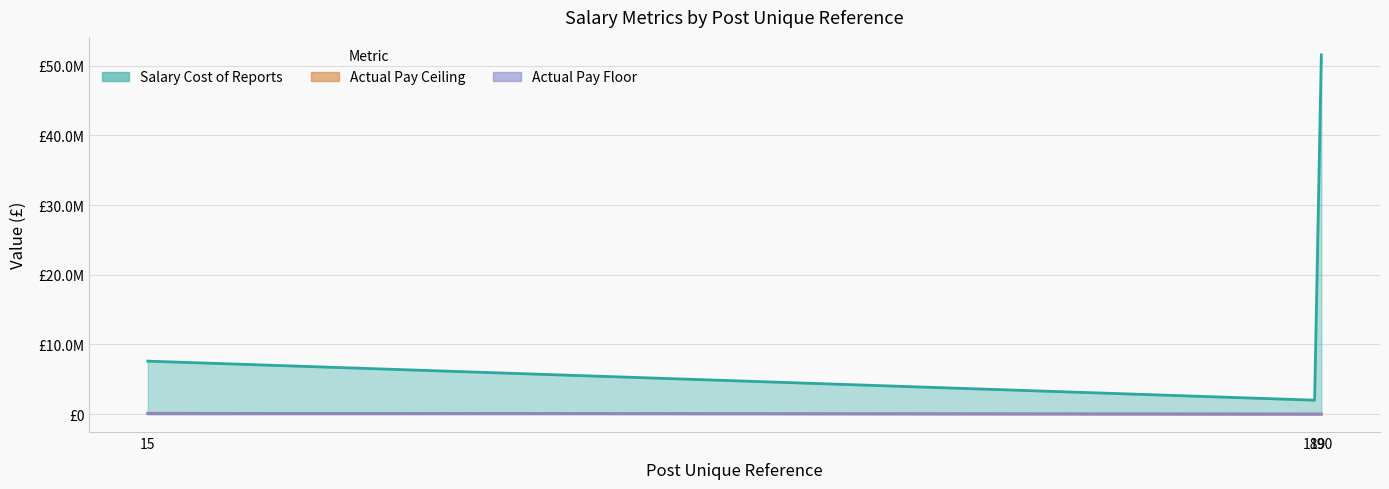

What is the value of the Salary Cost of Reports point at the 3rd from the left?

51575479